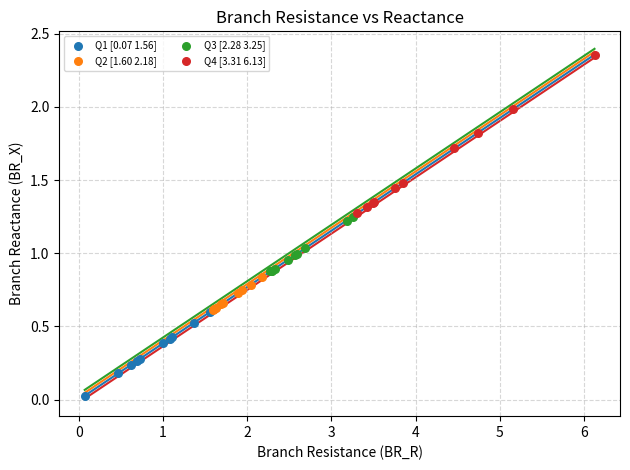

Which series contains the highest Y value?

Q4 [3.31 6.13]